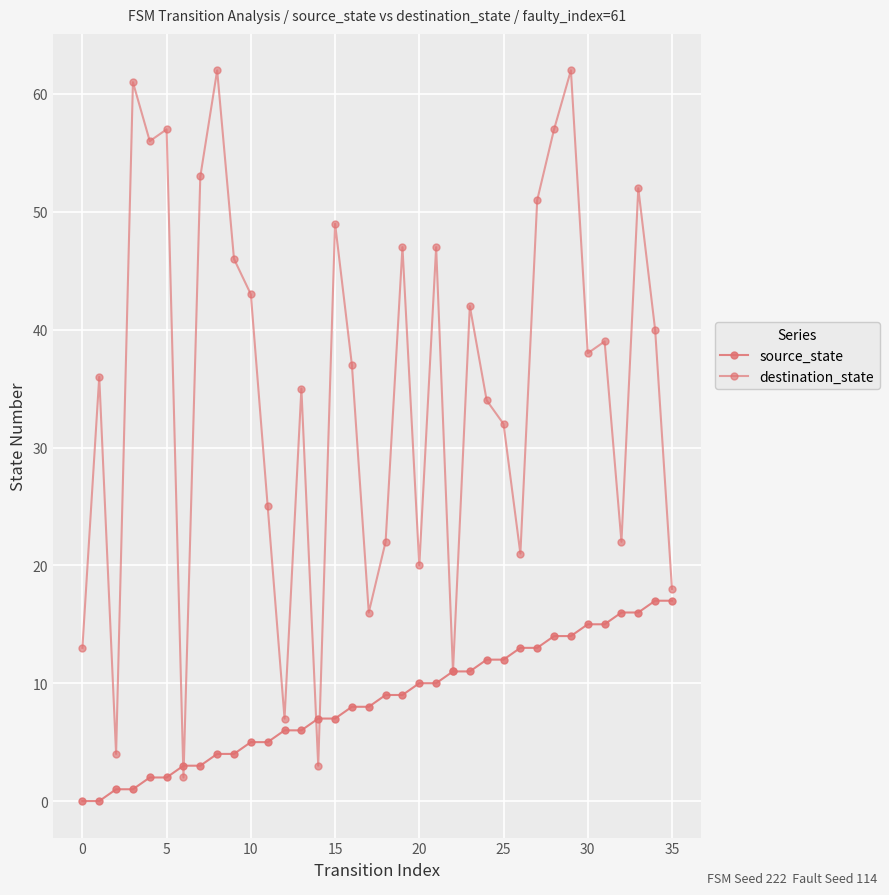

At which category is the sum across all series the highest?

29